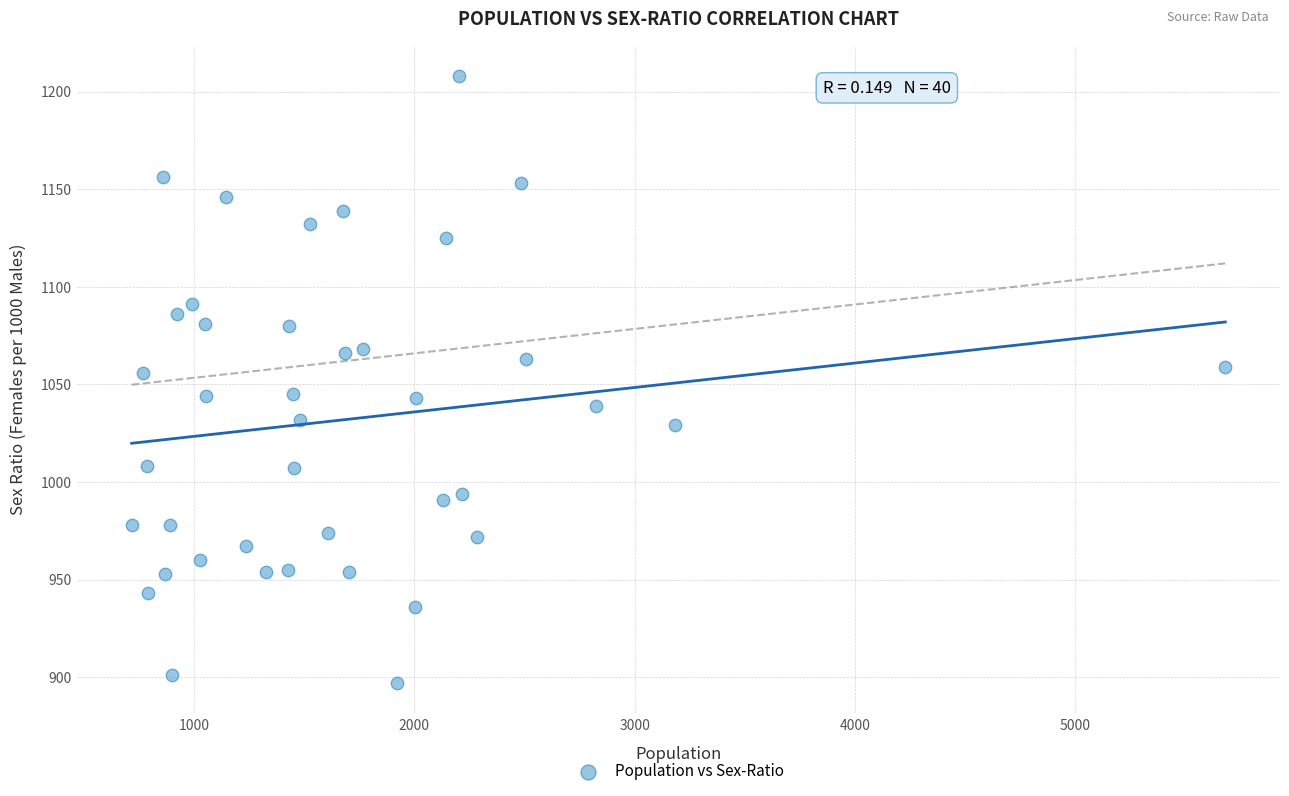

What is the range of X values (max minus min)?

4962